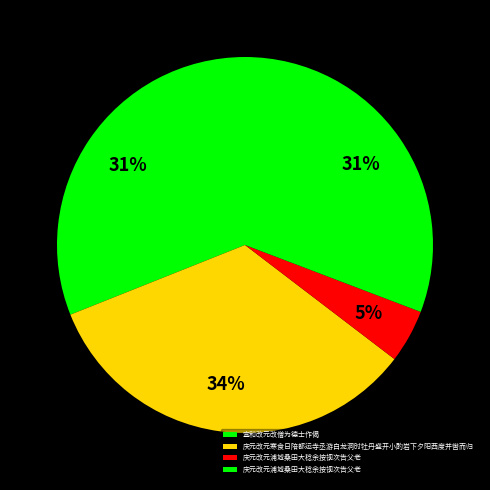

Does any single category account for the majority?

No